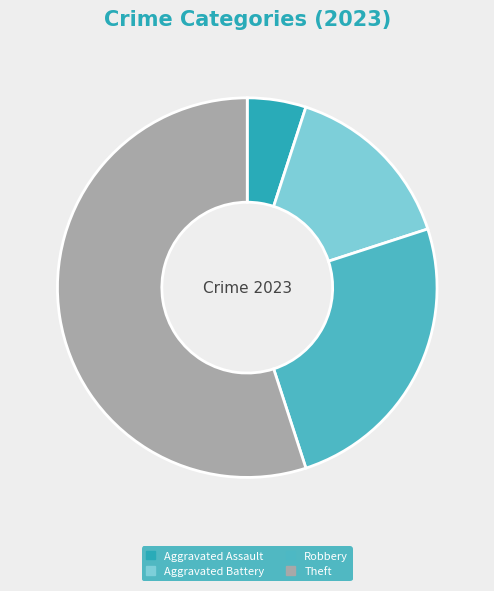

How many segments does this pie chart have?

4